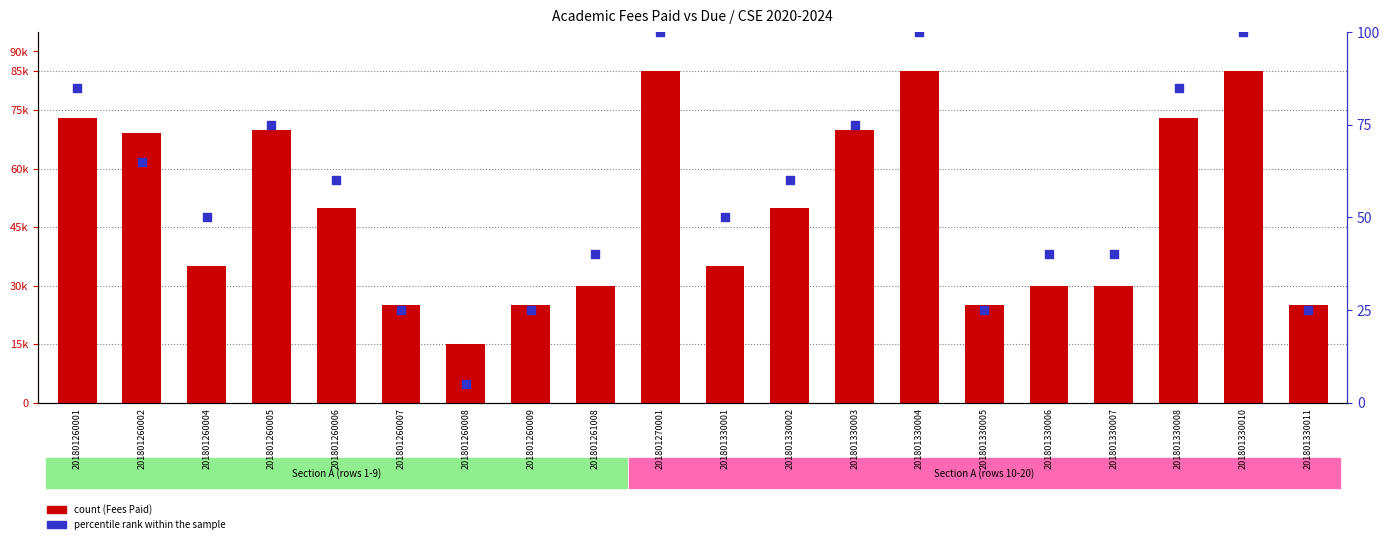

Which series reaches the maximum Y coordinate?

Academic Fees Paid